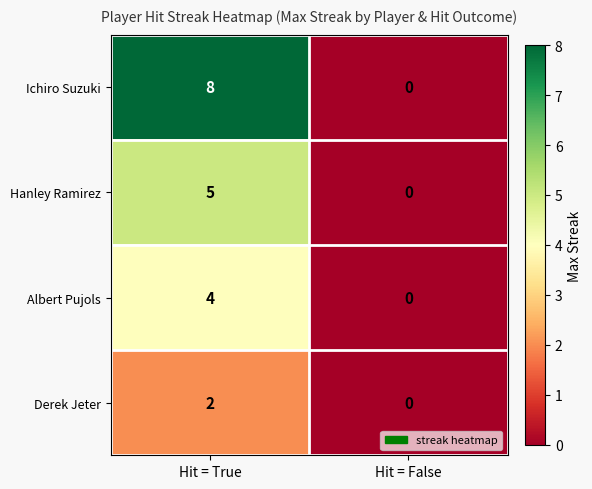

True or false: Hanley Ramirez has a value of -2 at Hit = False.

False